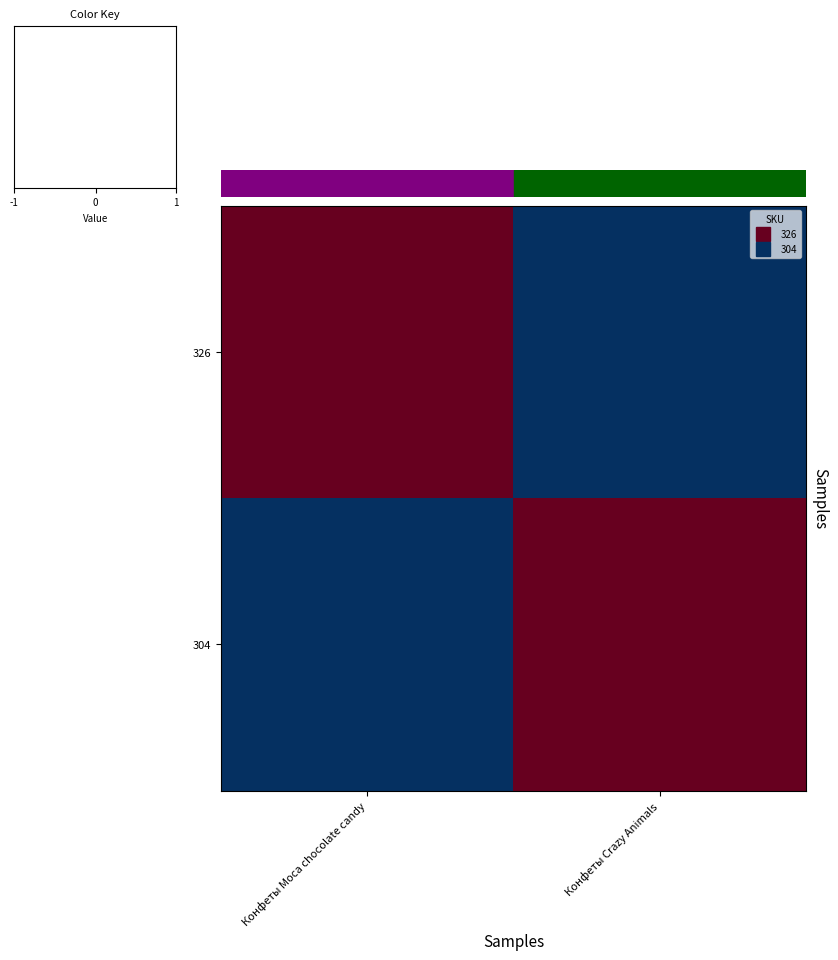

Between Конфеты Crazy Animals and Конфеты Moca chocolate candy, which is larger?

Конфеты Moca chocolate candy